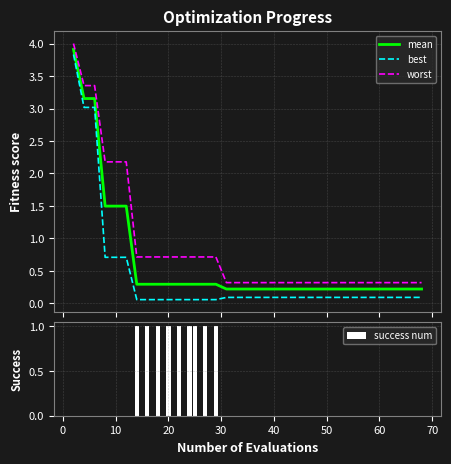

True or false: mean and worst intersect in this chart.

False